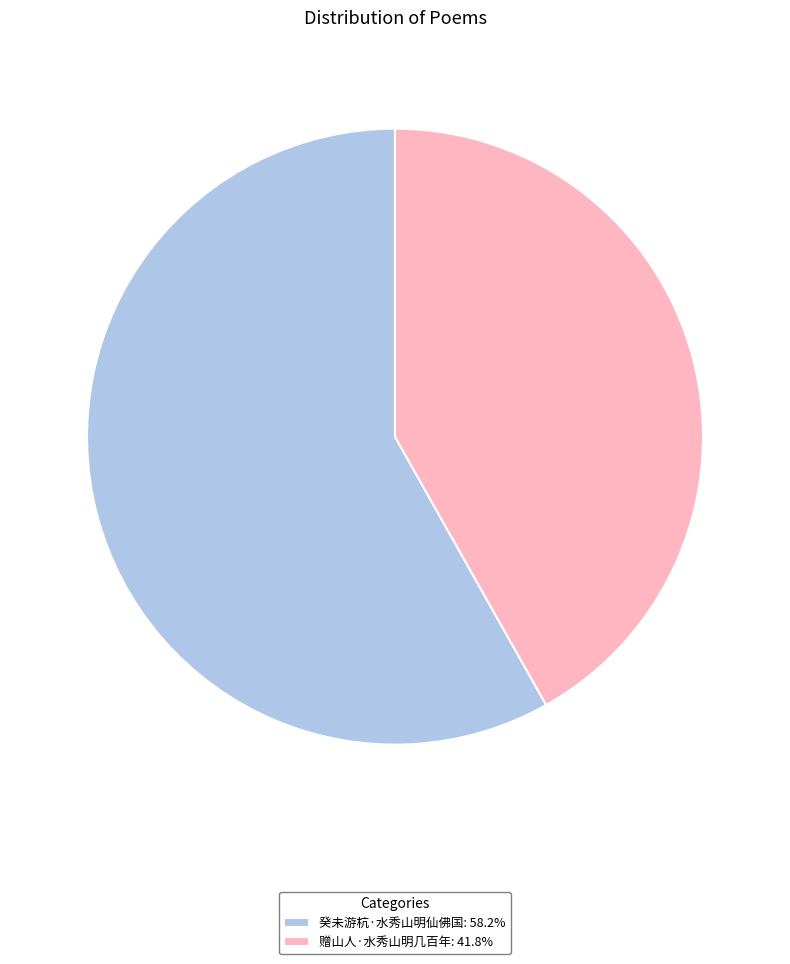

Which category accounts for the majority?

癸未游杭·水秀山明仙佛国